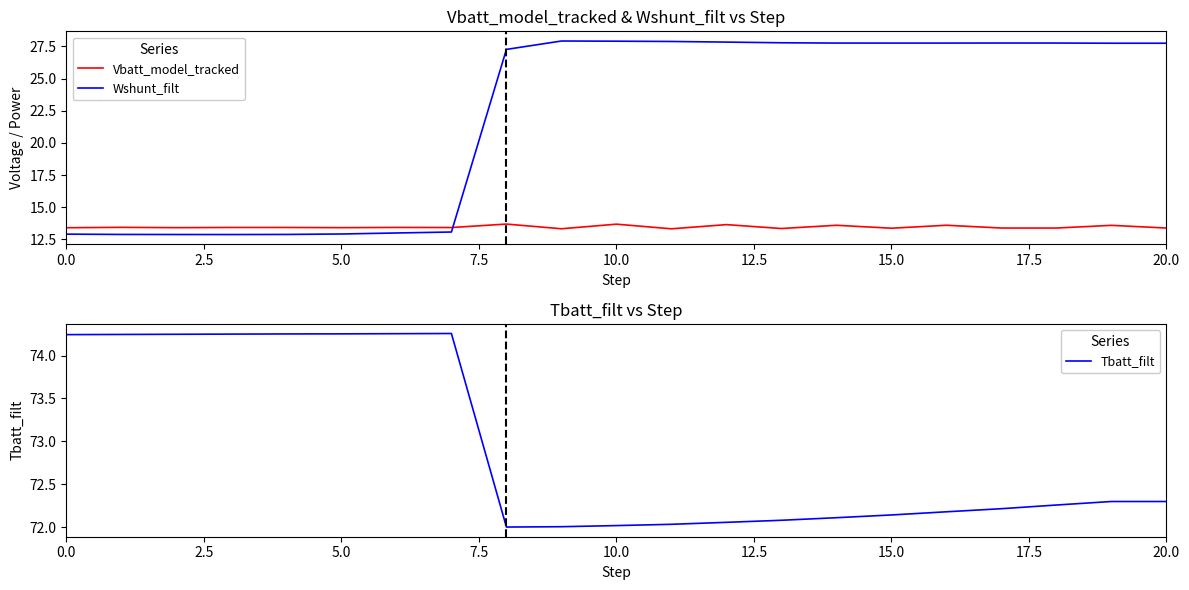

True or false: Wshunt_filt and Vbatt_model_tracked intersect in this chart.

True